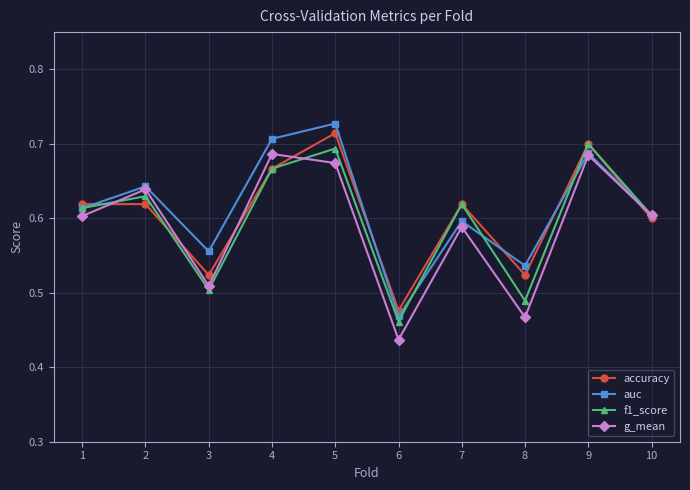

How many series are shown in this chart?

4